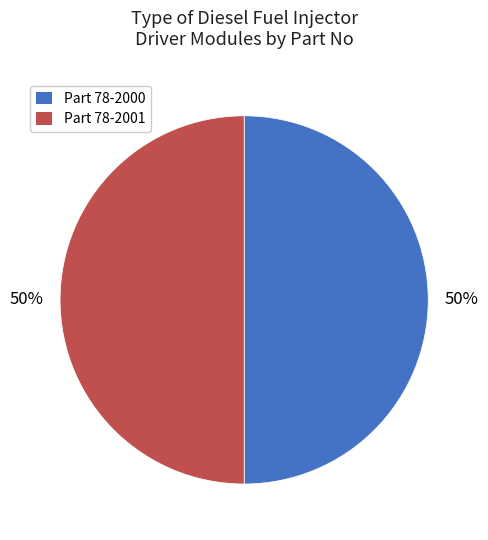

What is the ratio of the value at Part 78-2001 to the value at Part 78-2000?

1.0